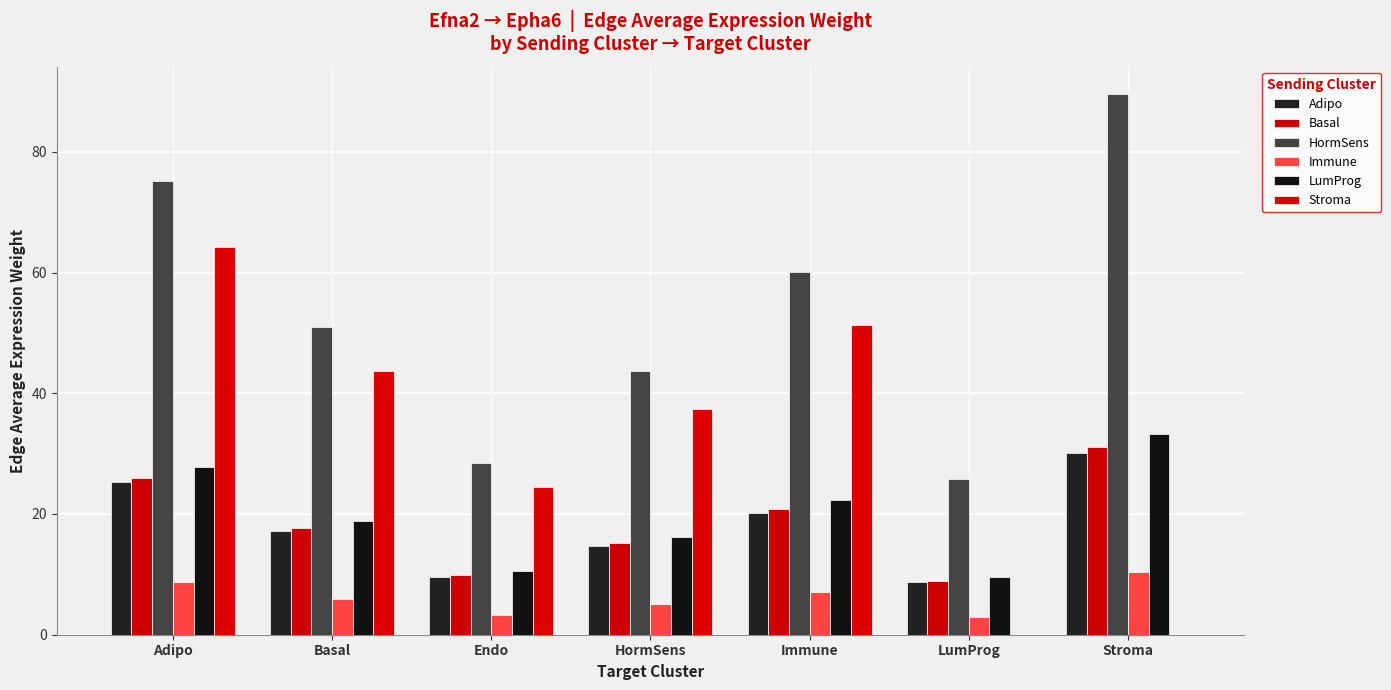

What is the sum of all HormSens values?

373.7